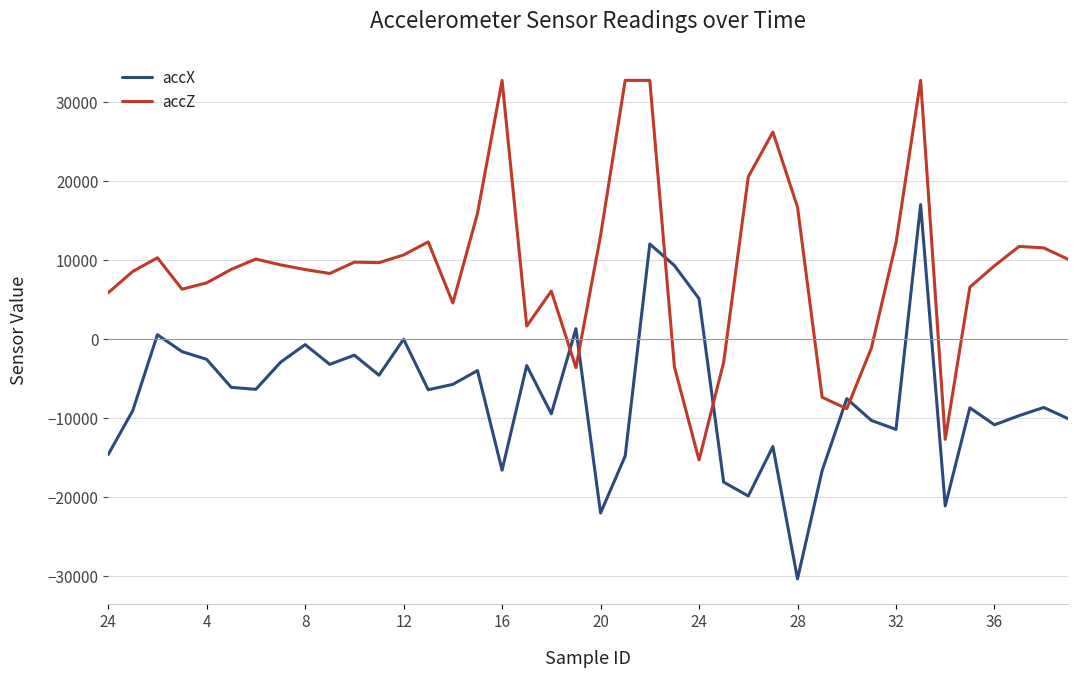

What is the lowest value of the accX series?

-30348